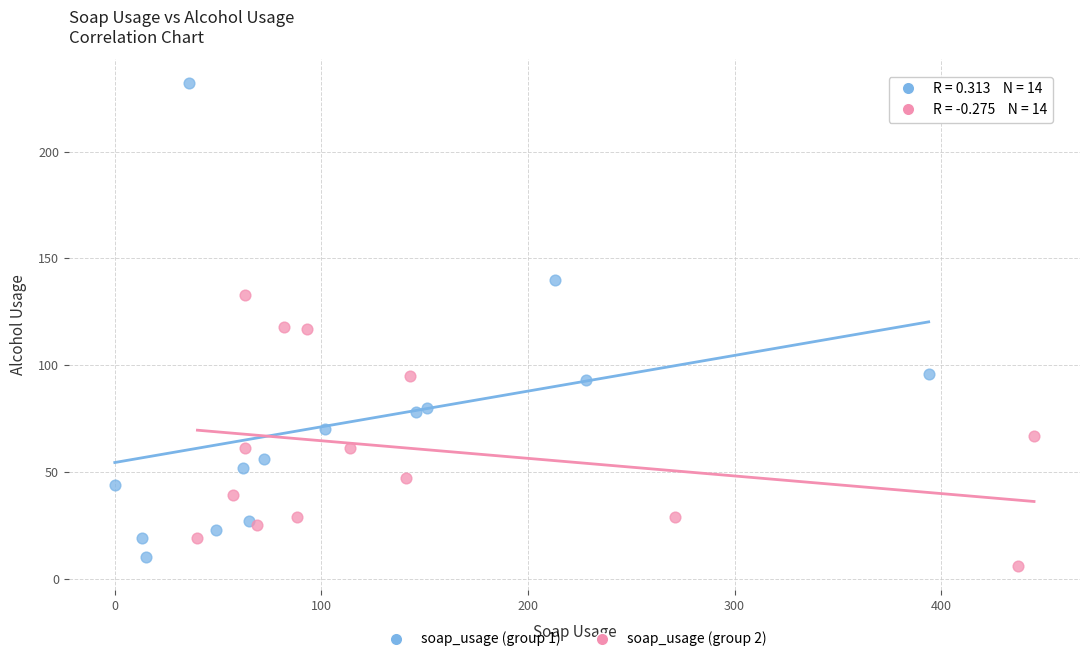

Which series has the largest Y range (max minus min)?

soap_usage (group 1)